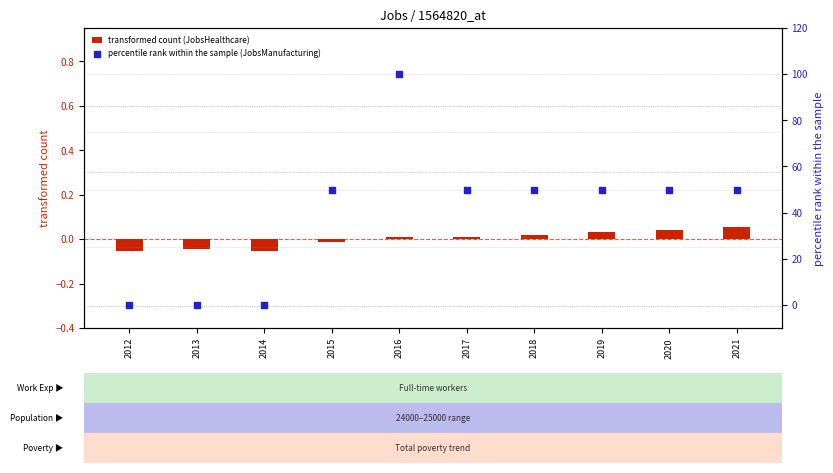

Which series has the largest Y range (max minus min)?

percentile rank within the sample (JobsManufacturing)